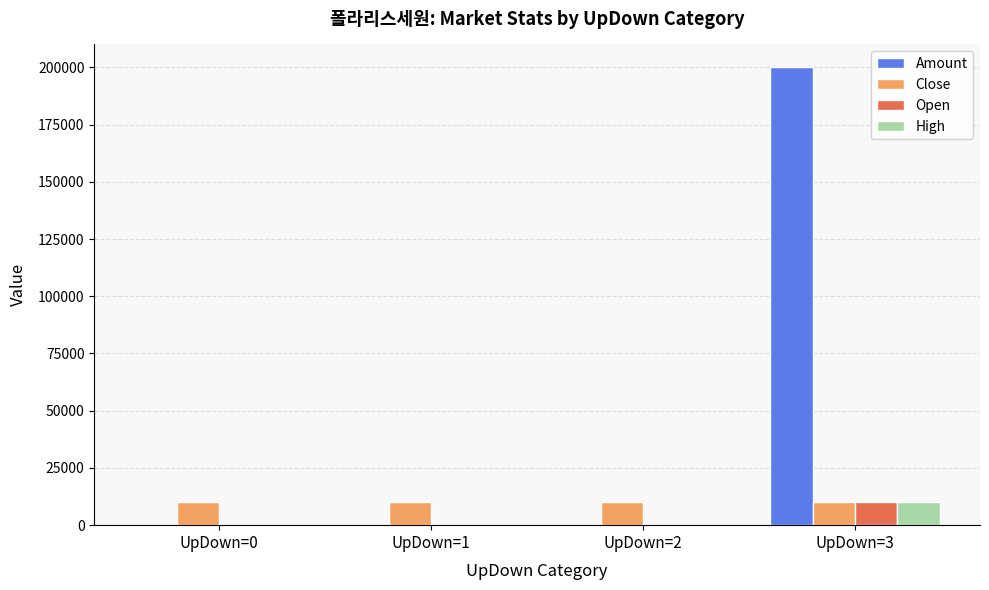

Which series has the largest range (max minus min)?

Amount